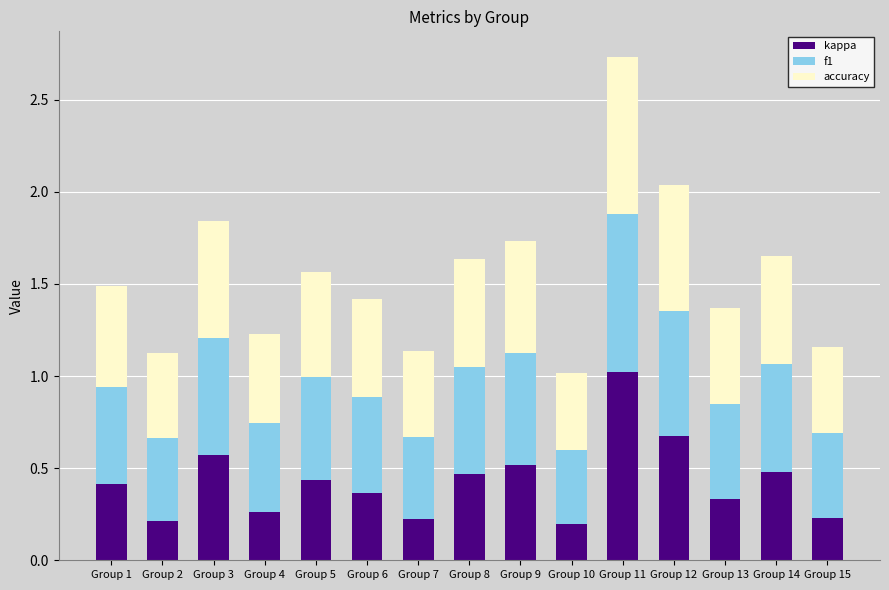

At which label does kappa reach its peak?

Group 11